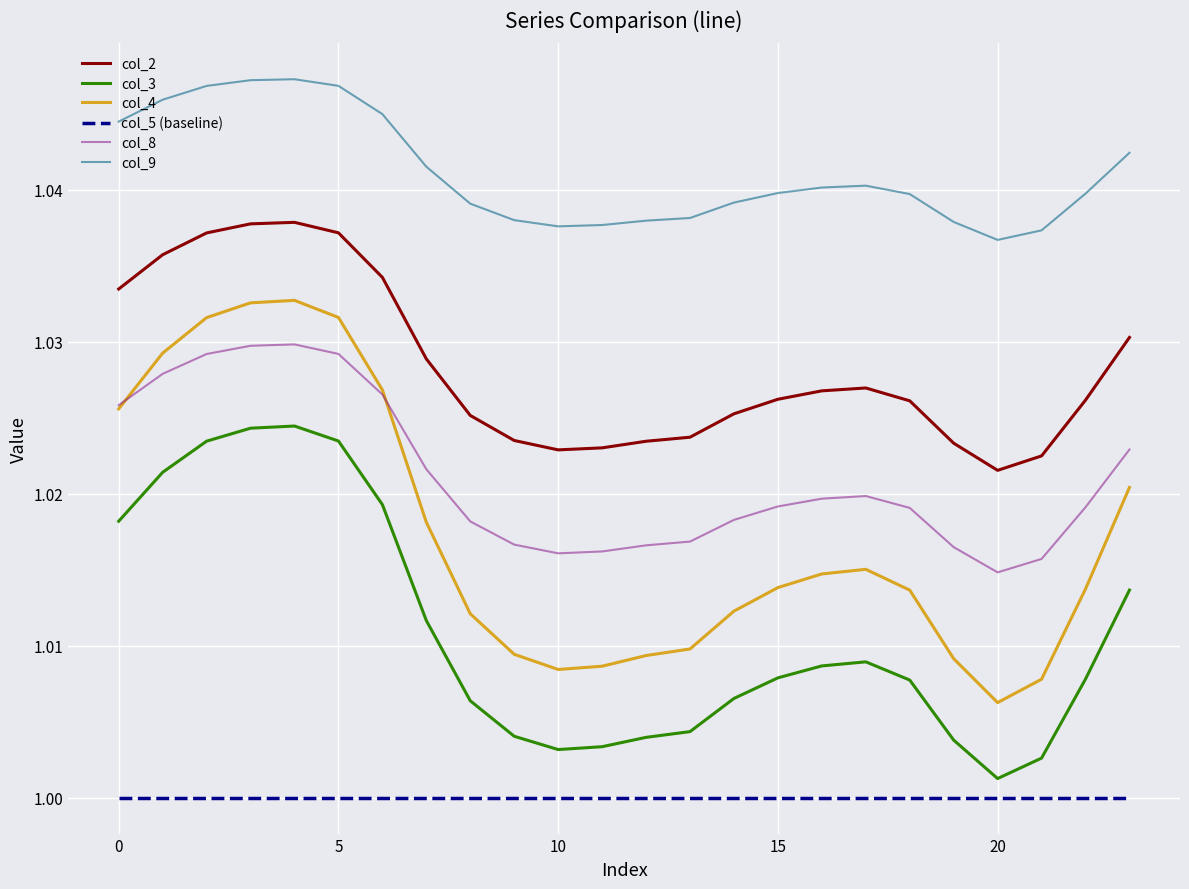

True or false: col_3 and col_8 intersect in this chart.

False